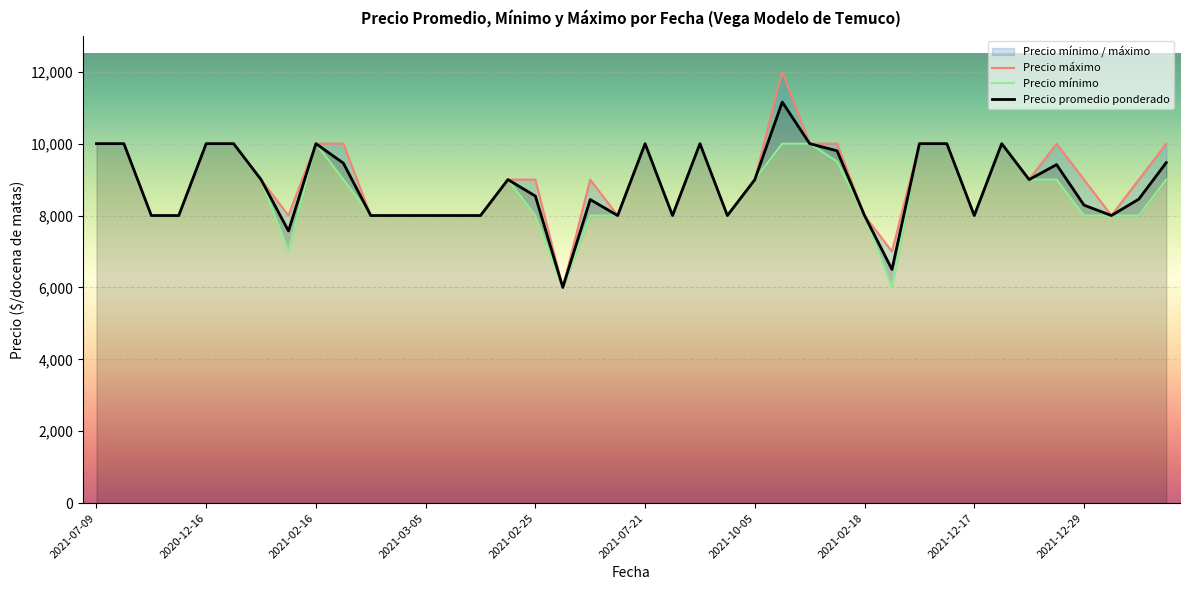

How many Precio mínimo values are between 8000 and 10000?

37